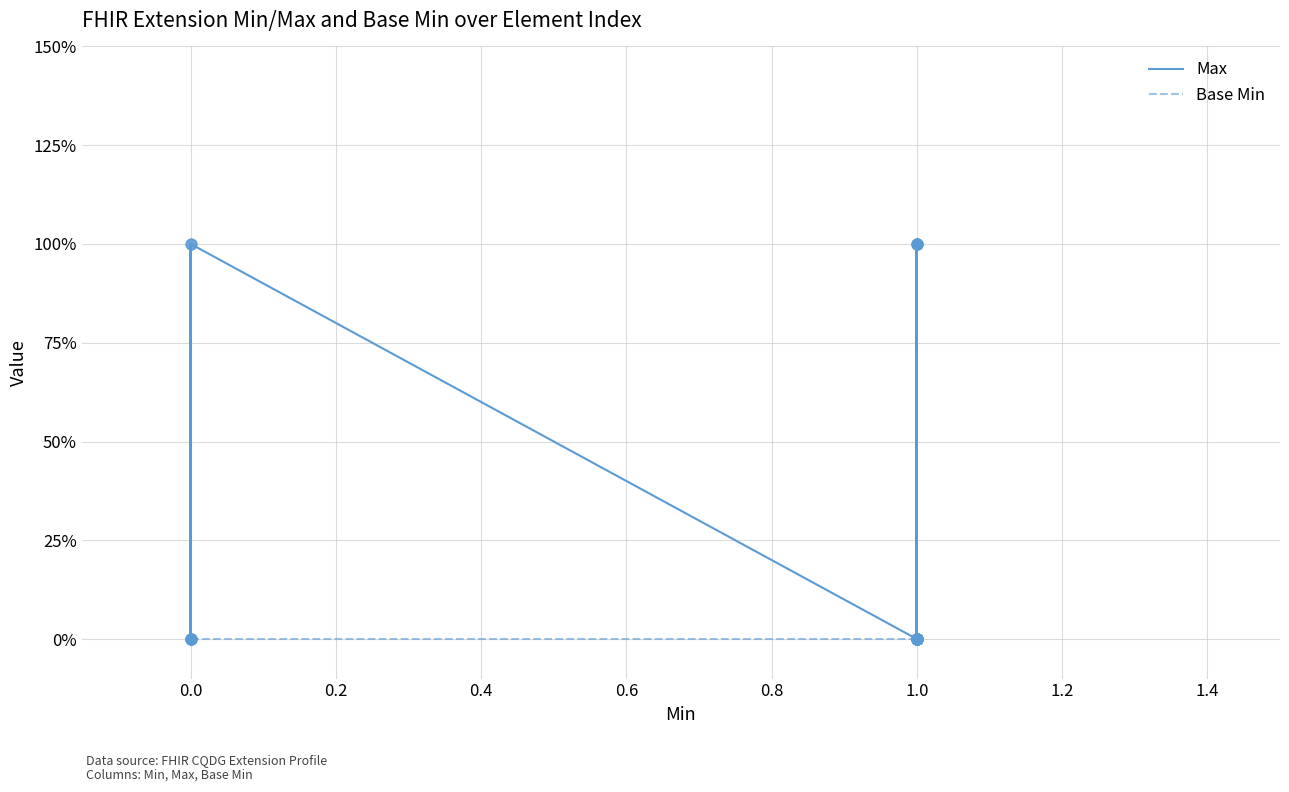

What are all the series names shown in the legend?

Max, Base Min